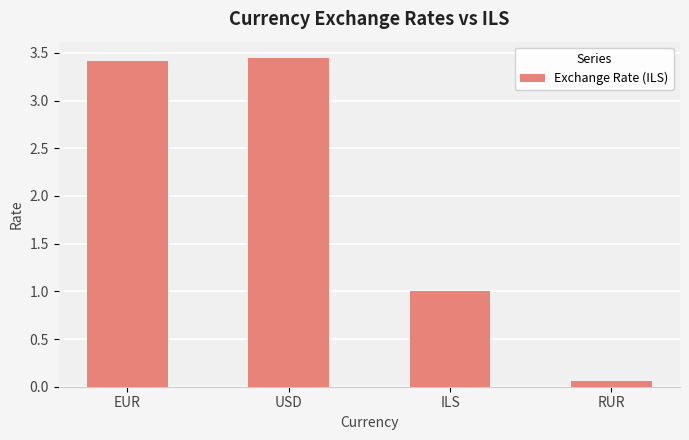

Which category has the lowest value across all series?

RUR